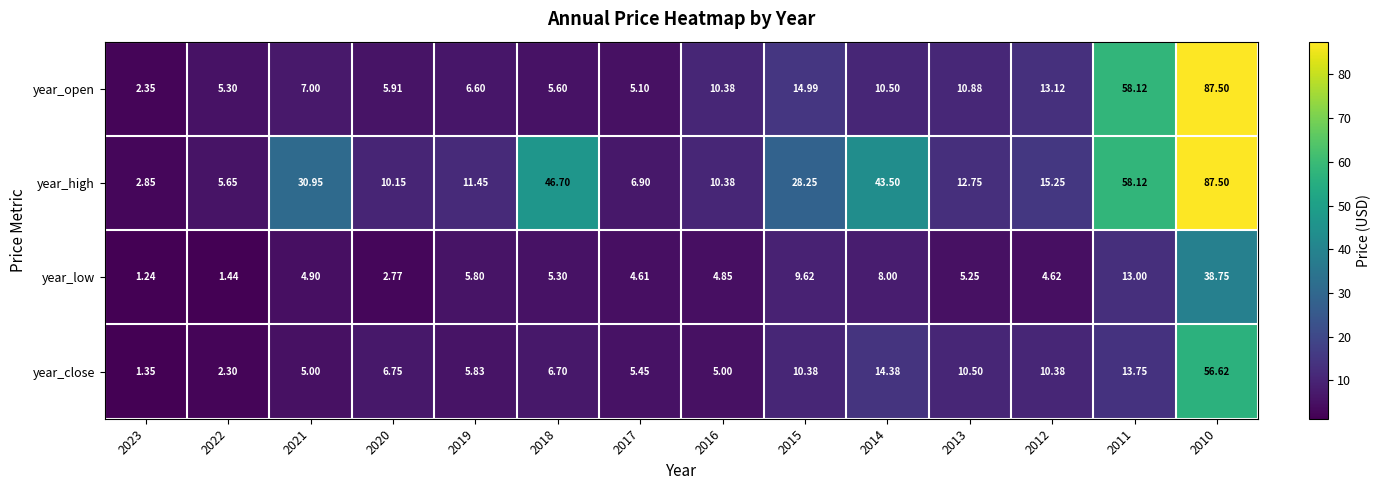

Rank the series by their average value, from highest to lowest.

year_high, year_open, year_close, year_low